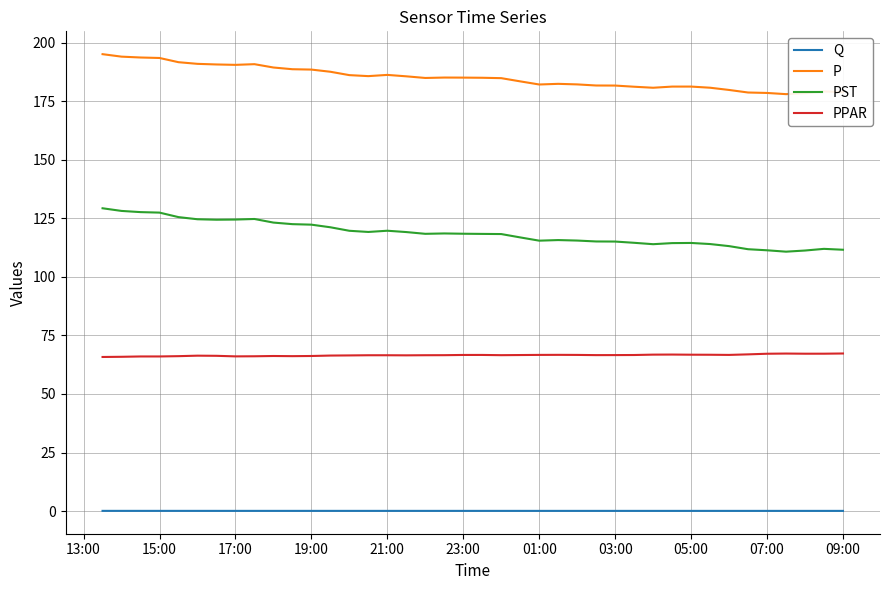

Which series has the largest total across all categories?

P